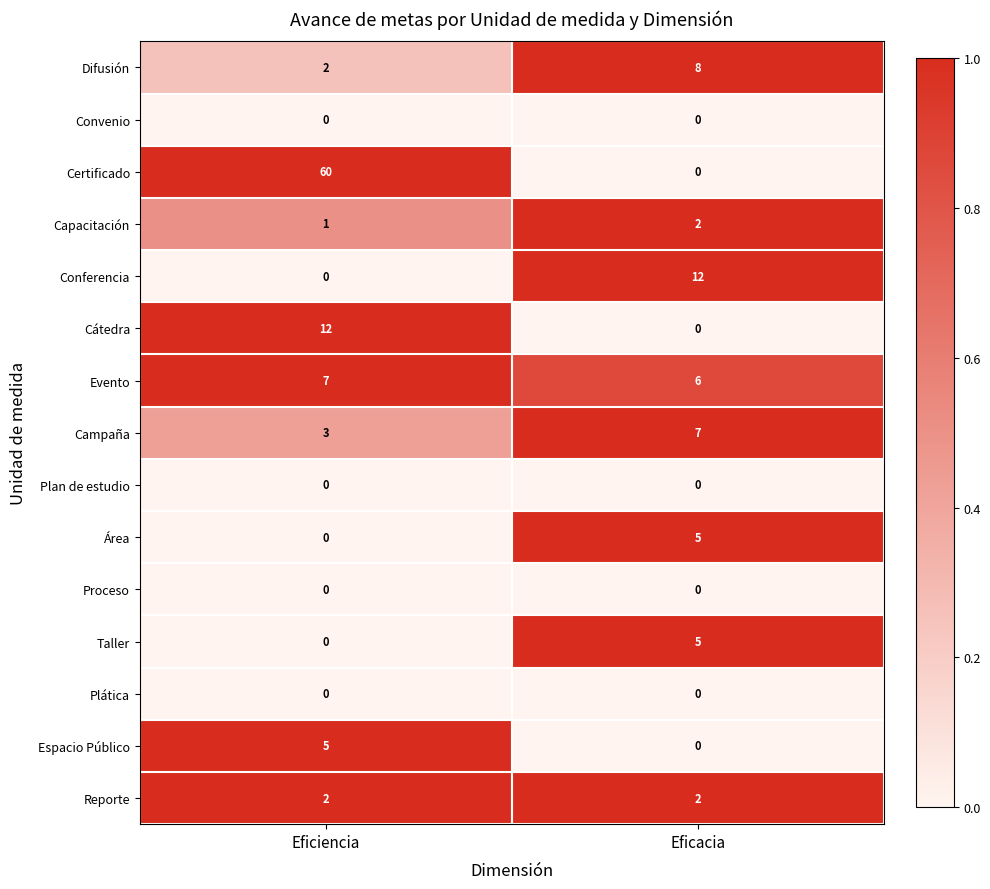

What is the difference between the highest and lowest values at Eficiencia?

60